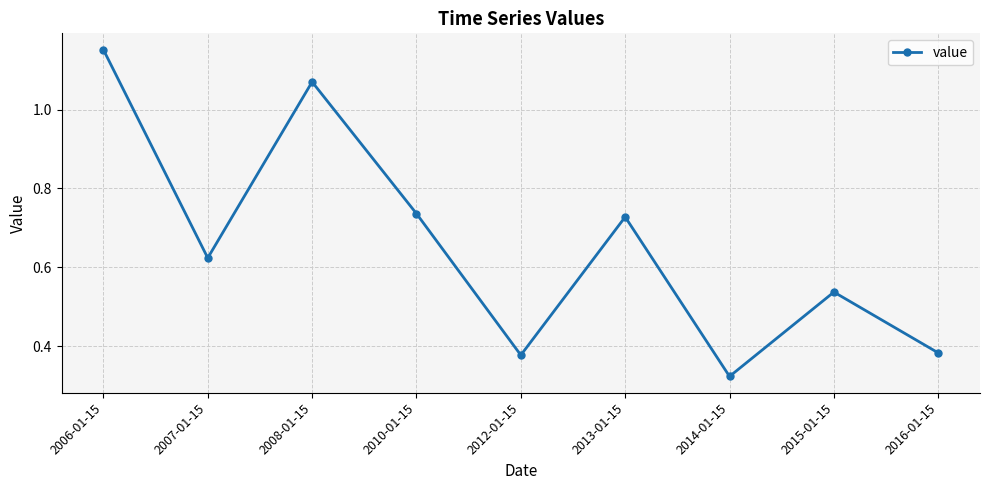

What is the label of the 3rd point from the left?

2008-01-15